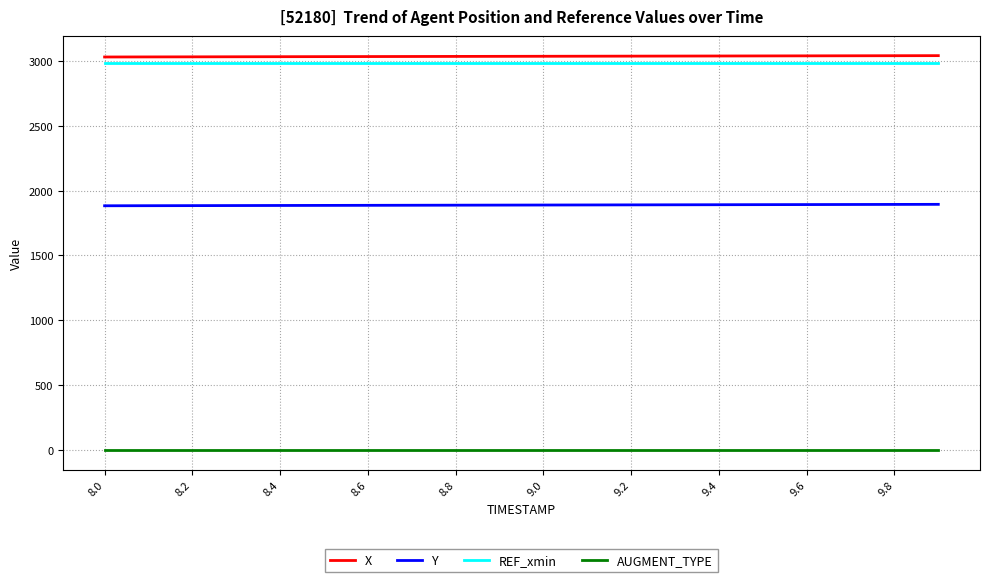

What is the smallest value displayed?

1.0